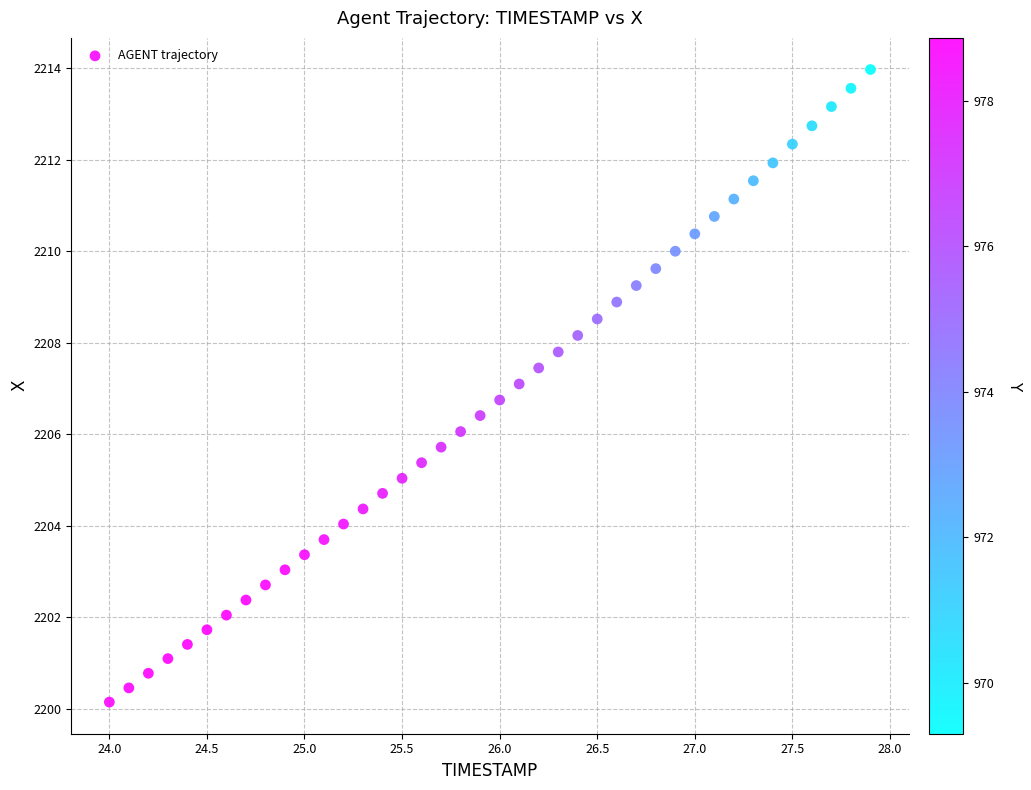

What is the range of X values (max minus min)?

3.9